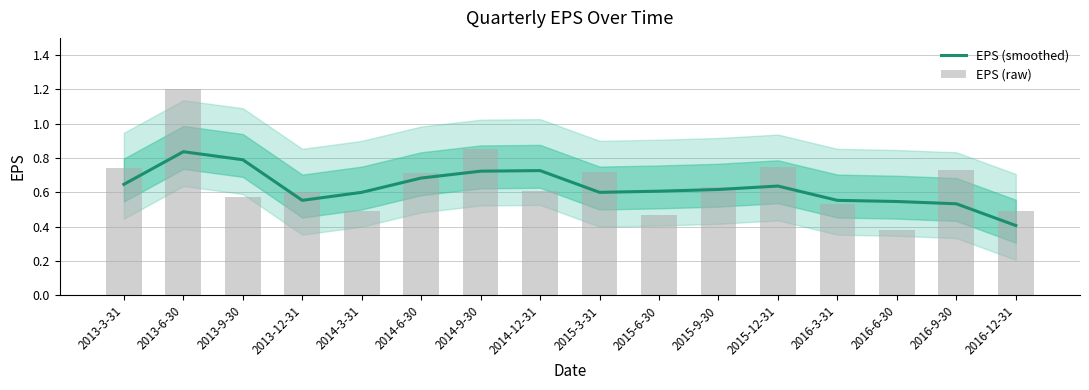

What are all the series names shown in the legend?

EPS (smoothed), EPS (raw)